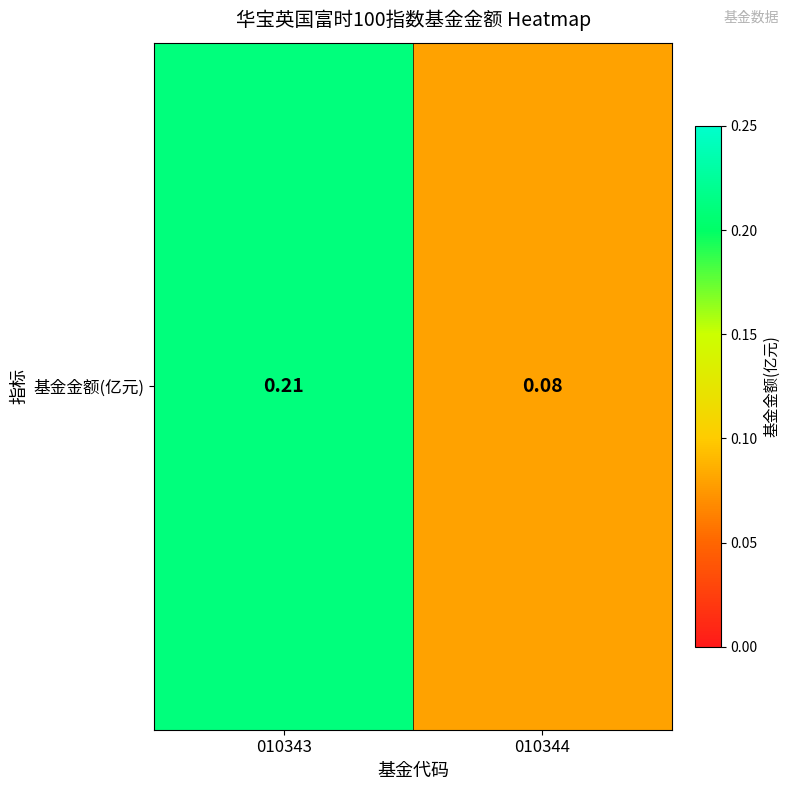

What is the difference between the maximum and minimum values?

0.1